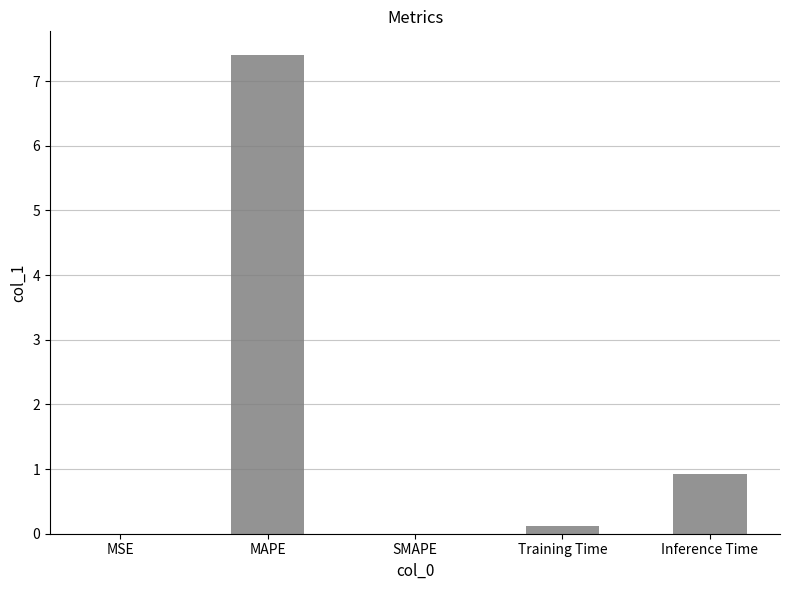

Between MAPE and MSE, which is larger?

MAPE